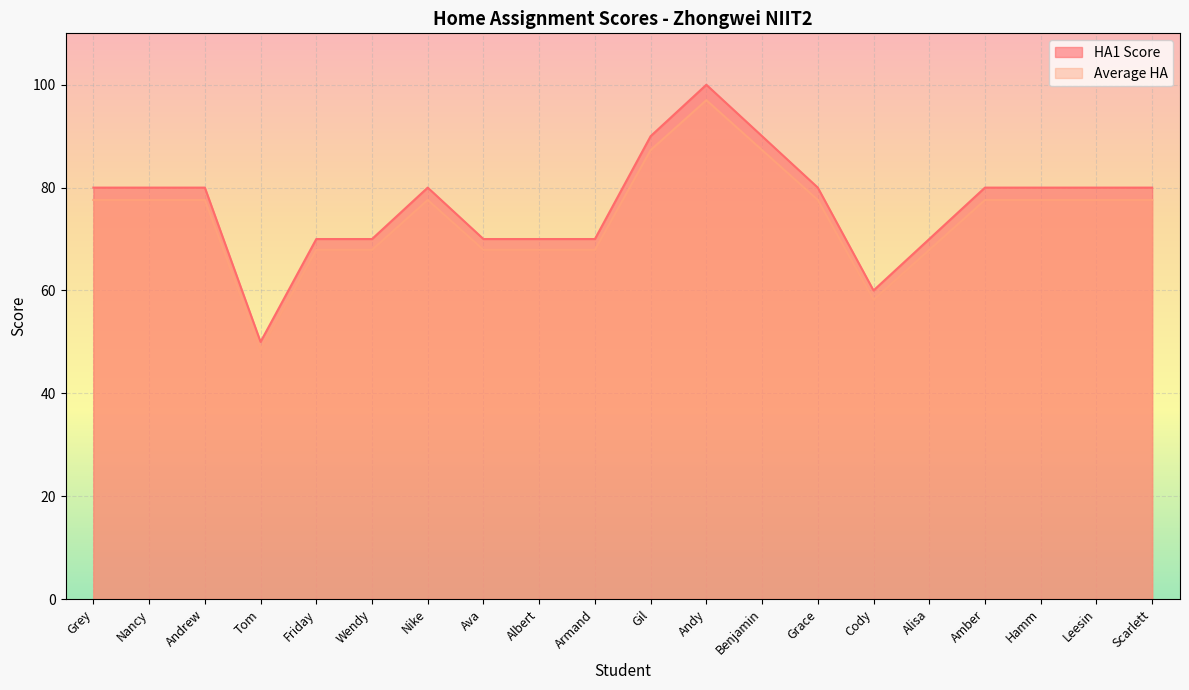

What position from the right is Scarlett?

1